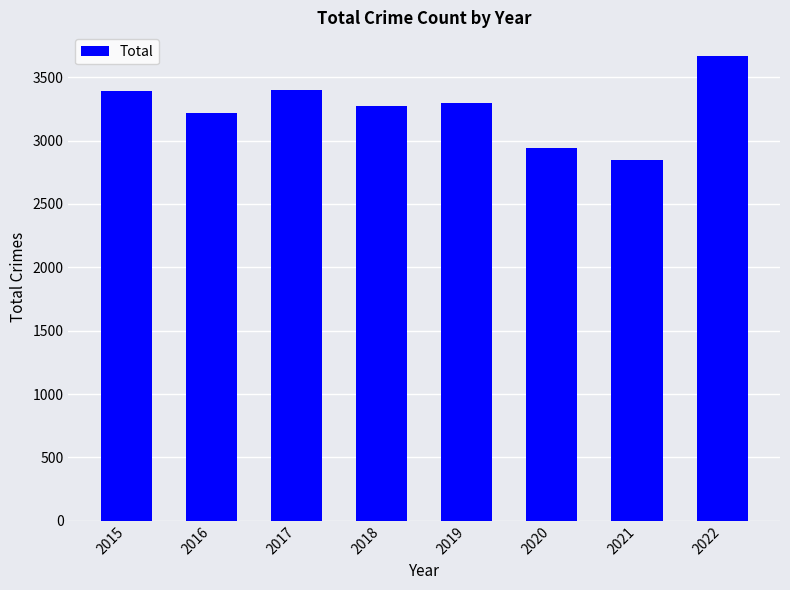

How many bars are there in total?

8